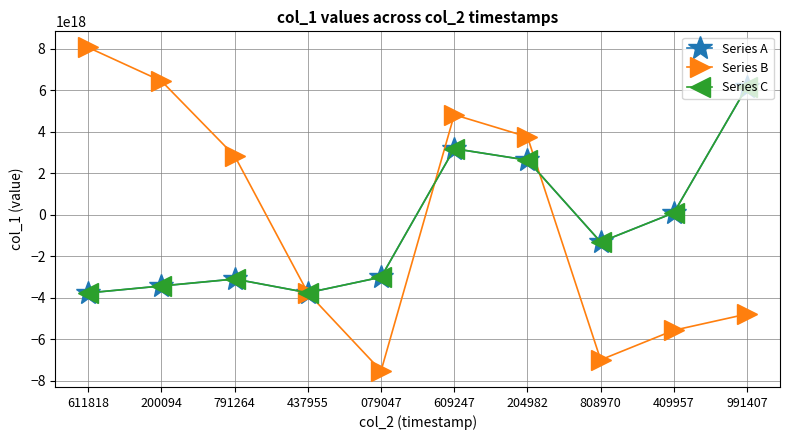

Which has a higher value, 204982 or 609247?

609247